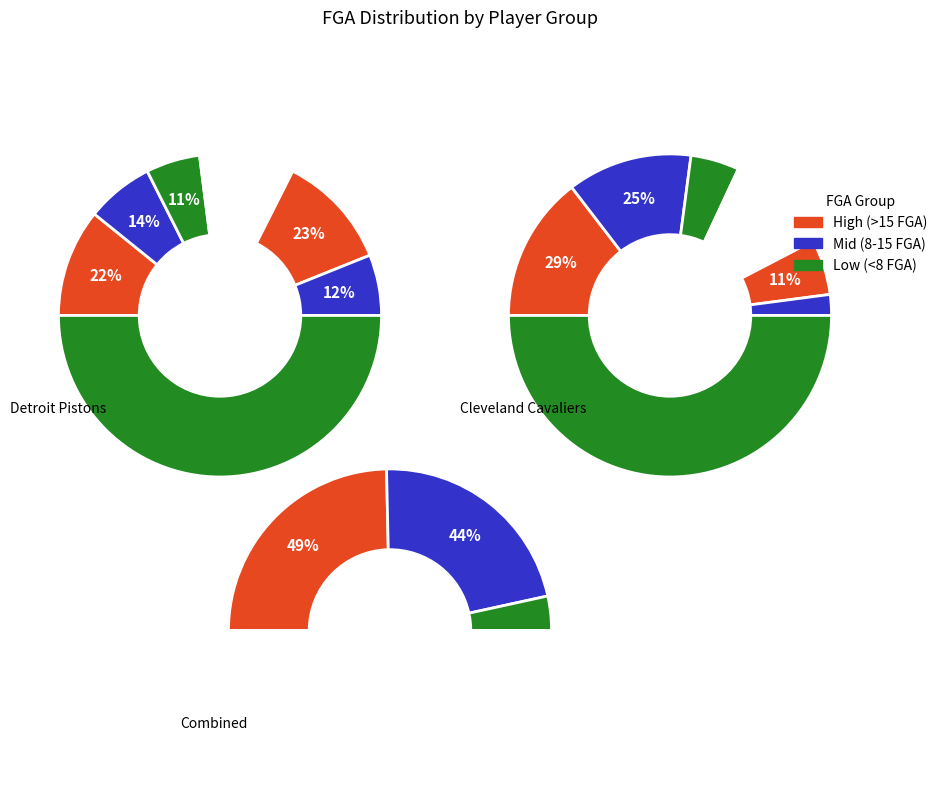

Count the number of slices in the pie.

6